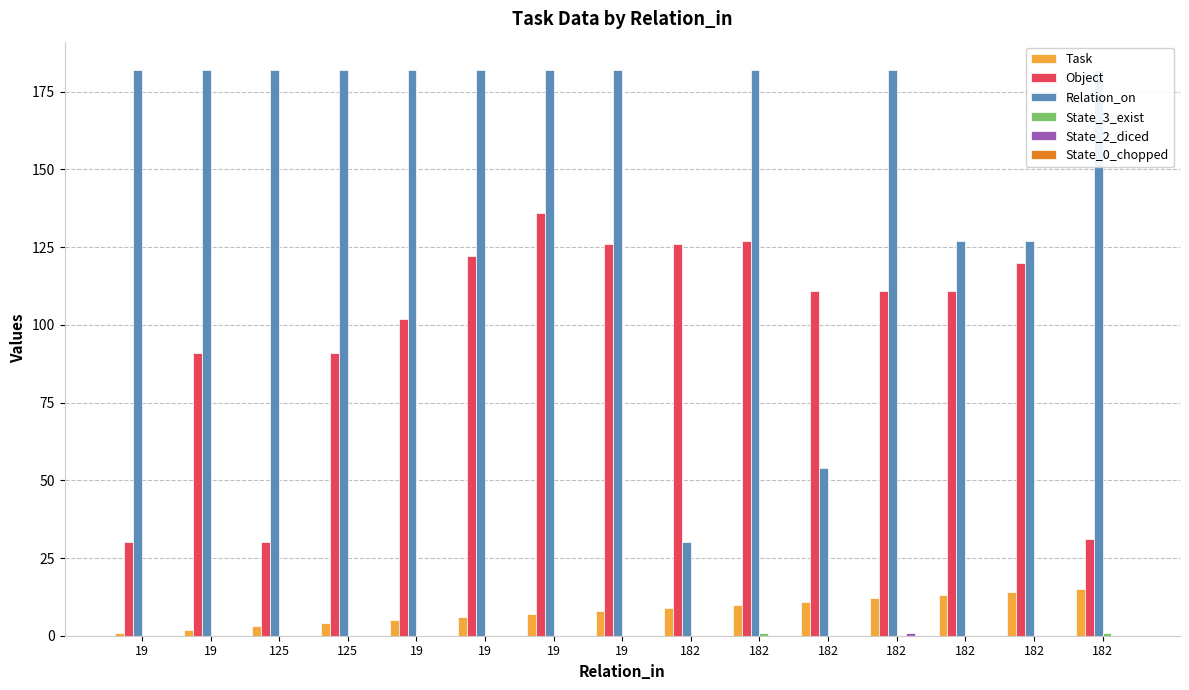

Which series has the largest total across all categories?

Relation_on